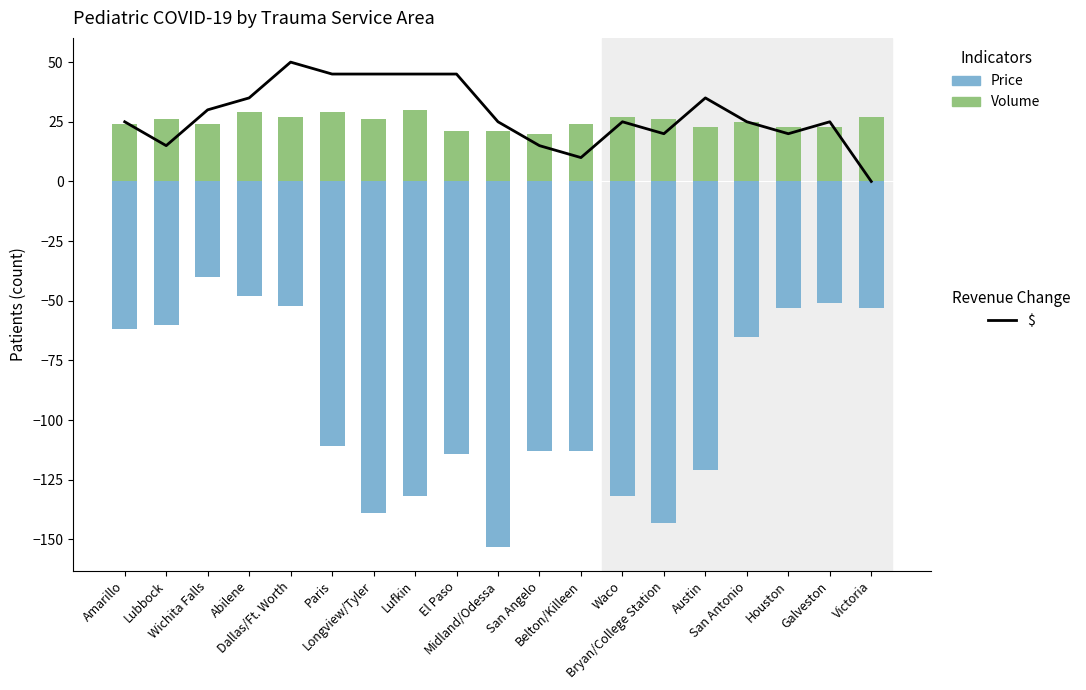

True or false: $ has a value of 35 at Abilene.

True